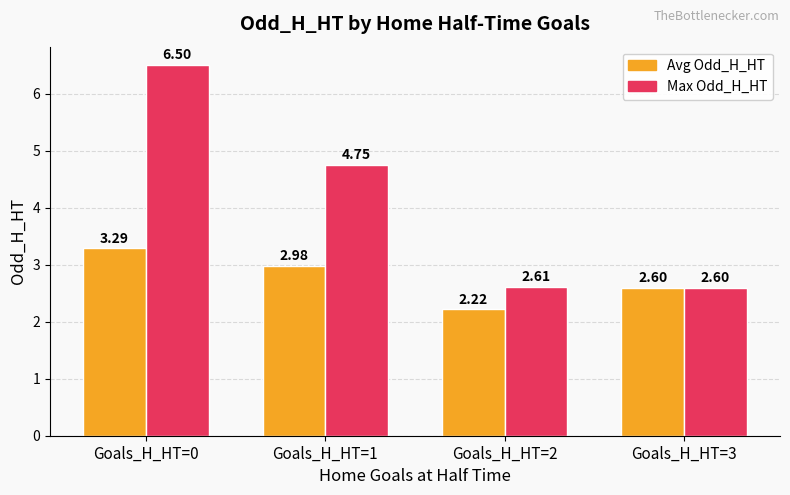

How many bars are there in each group?

2